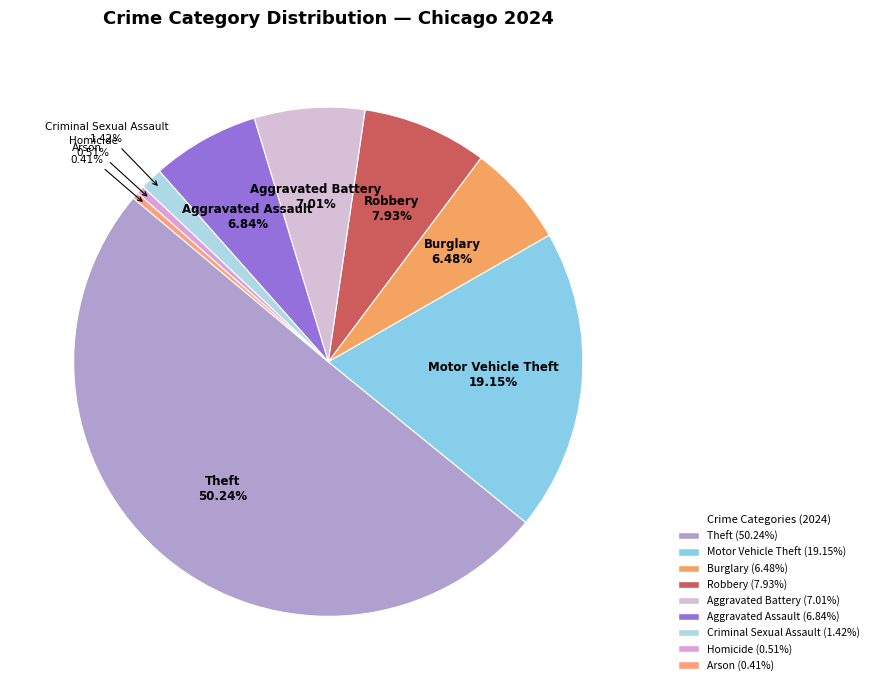

Approximately how many times larger is the value at Motor Vehicle Theft compared to Homicide?

37.5